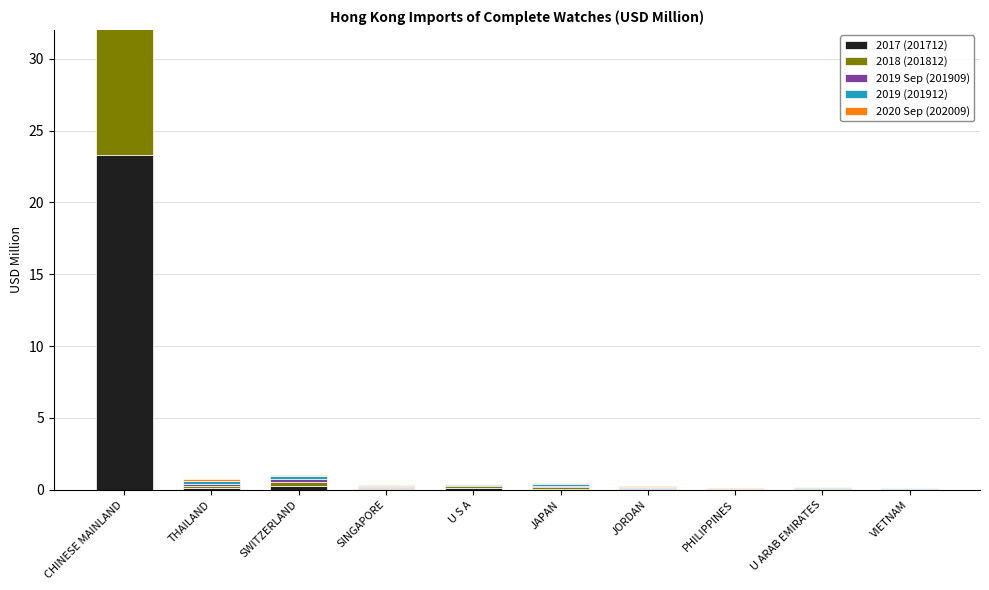

True or false: 2019 (201912) has a value of 0.0 at U S A.

False